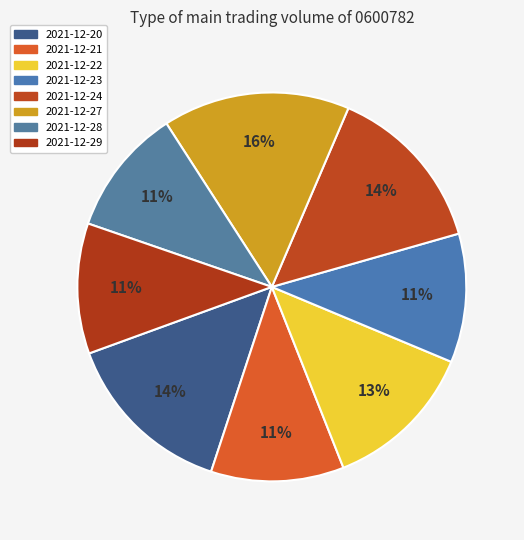

The 2021-12-21 slice represents 25% of the pie. True or false?

False